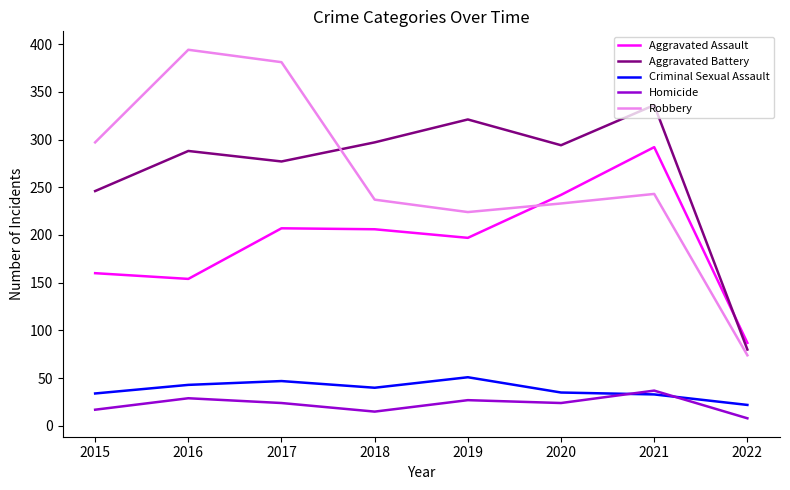

True or false: Aggravated Assault has a value of 197 at 2019.

True